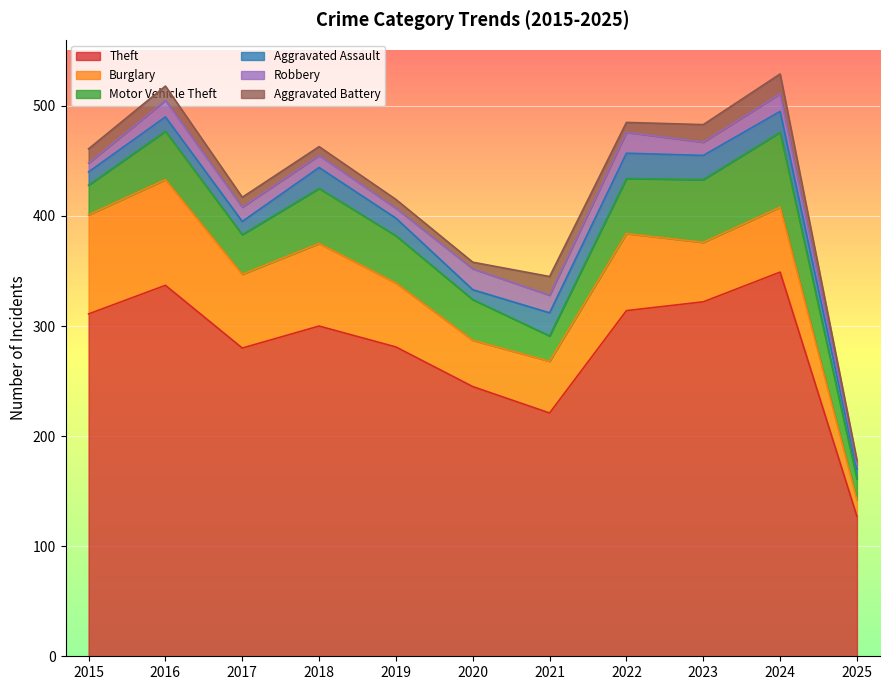

Is it true that Burglary equals 24 at 2023?

False